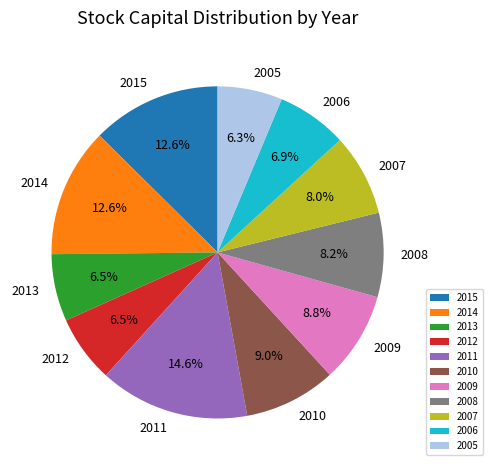

Approximately how many times larger is the value at 2013 compared to 2011?

0.4